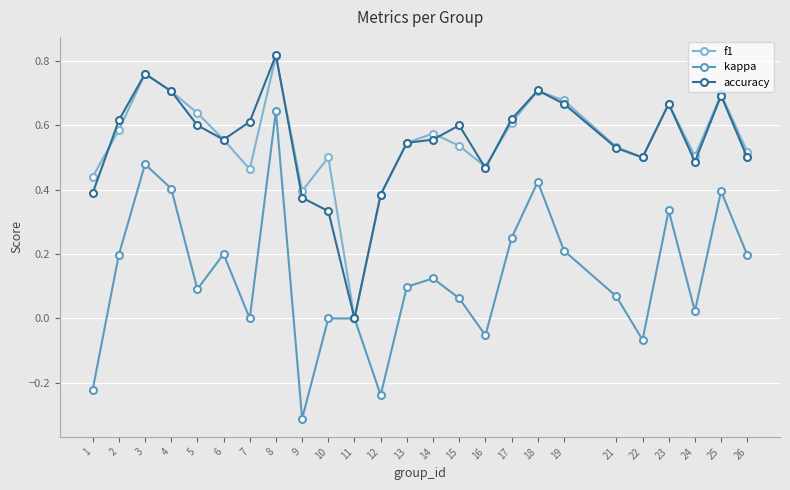

Which category has the lowest value across all series?

9